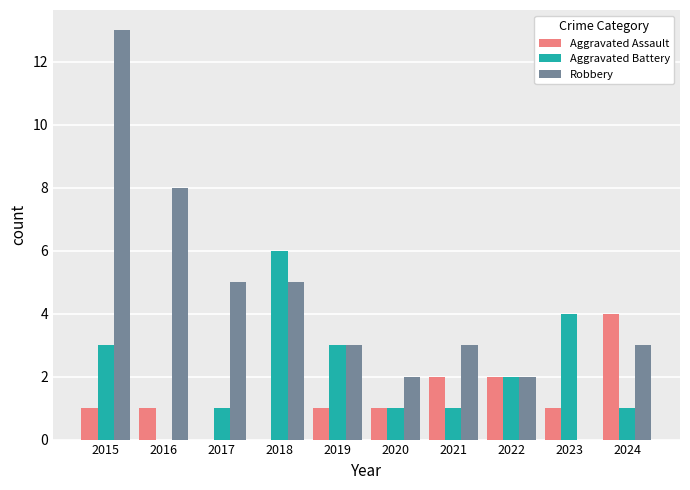

Reading left to right, what are all the values shown in this chart?

Aggravated Assault: 1	1	0	0	1	1	2	2	1	4
Aggravated Battery: 3	0	1	6	3	1	1	2	4	1
Robbery: 13	8	5	5	3	2	3	2	0	3